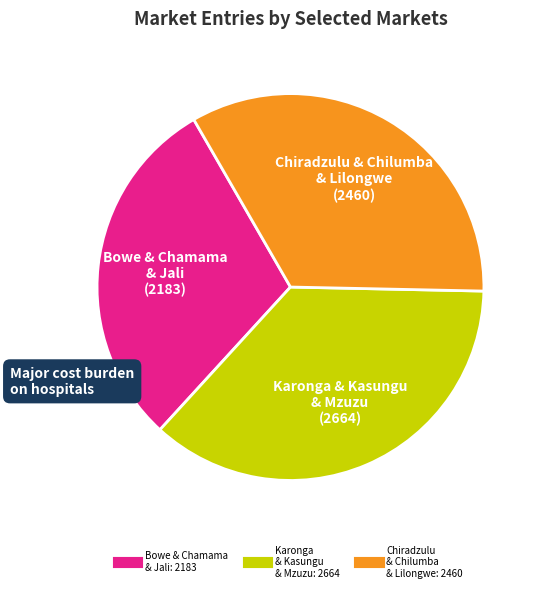

Is there any slice that represents more than half of the pie?

No